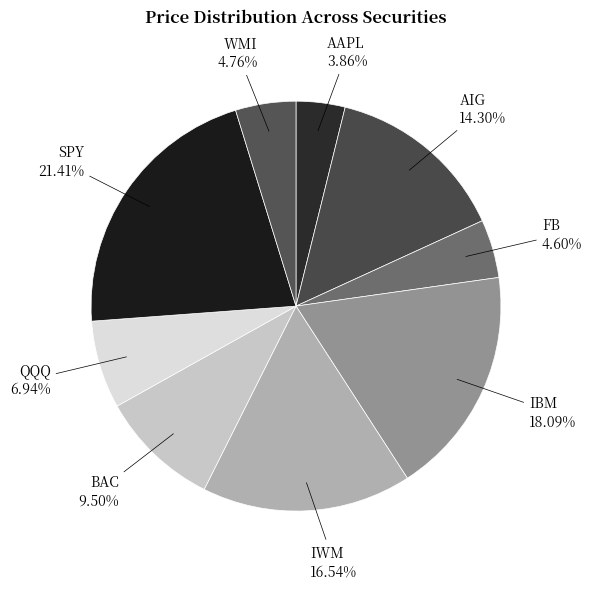

Does IWM account for over 50% of the chart?

No